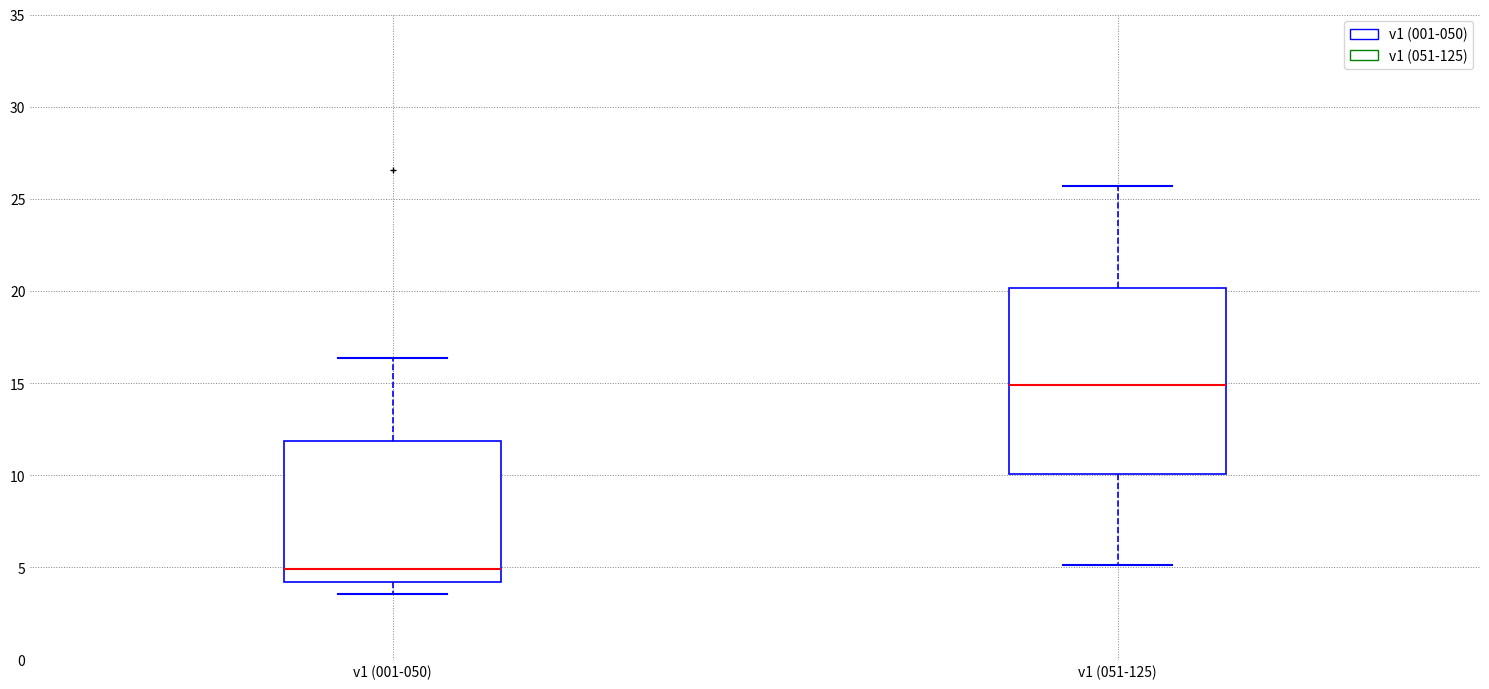

Which box's median line is the highest?

v1 (051-125)